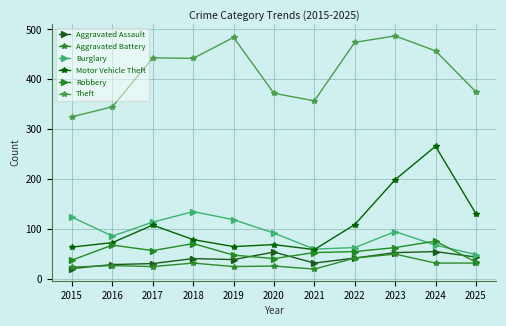

Where is the first local maximum for Robbery?

2016